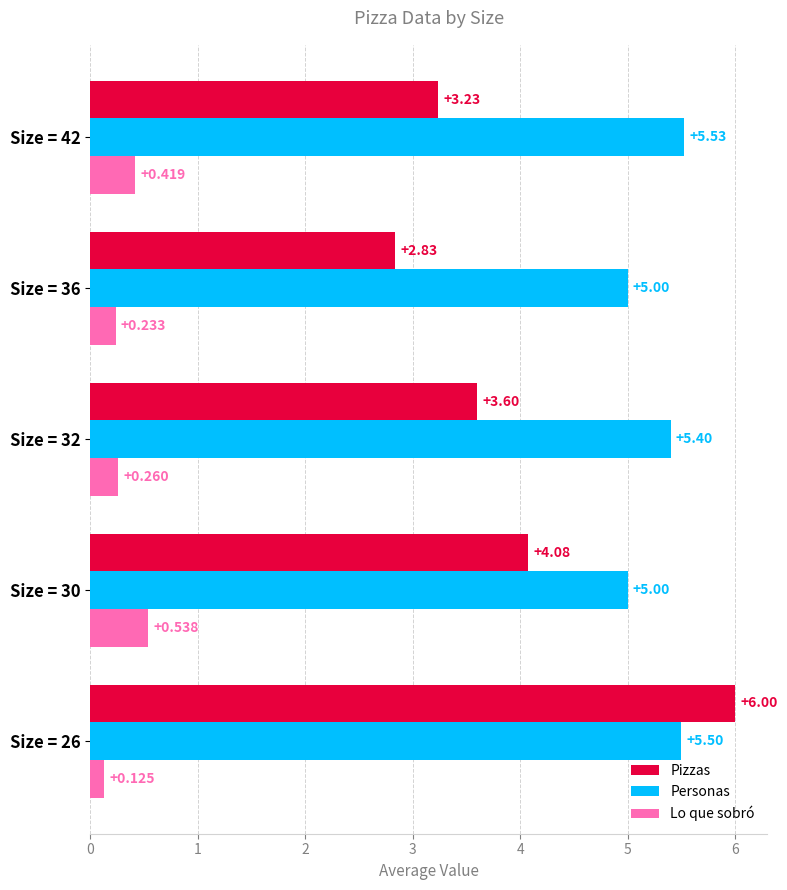

Which series has the largest total across all categories?

Personas